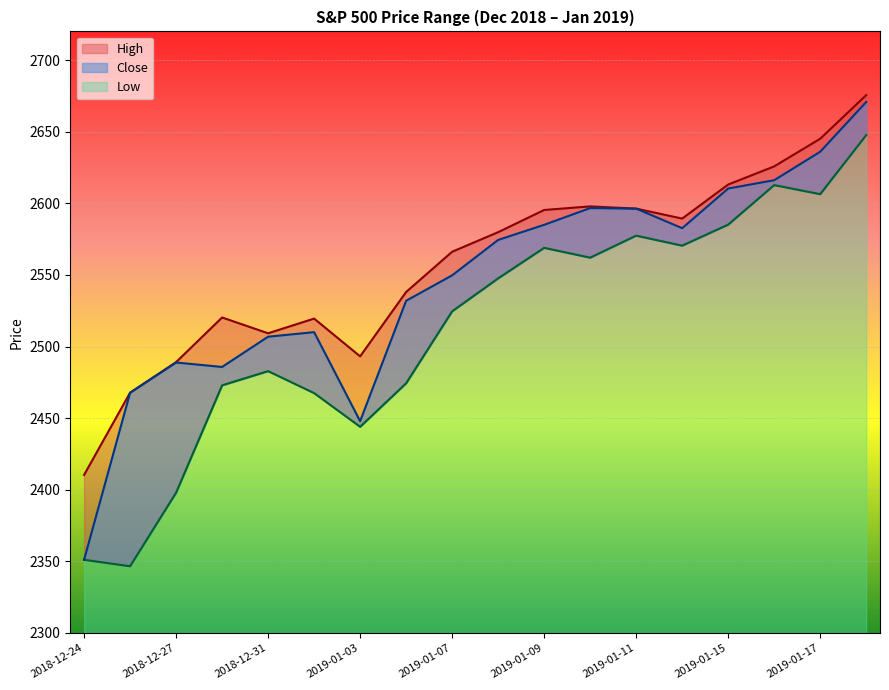

What is the difference between the Low values at 2019-01-04 and 2019-01-17?

132.0